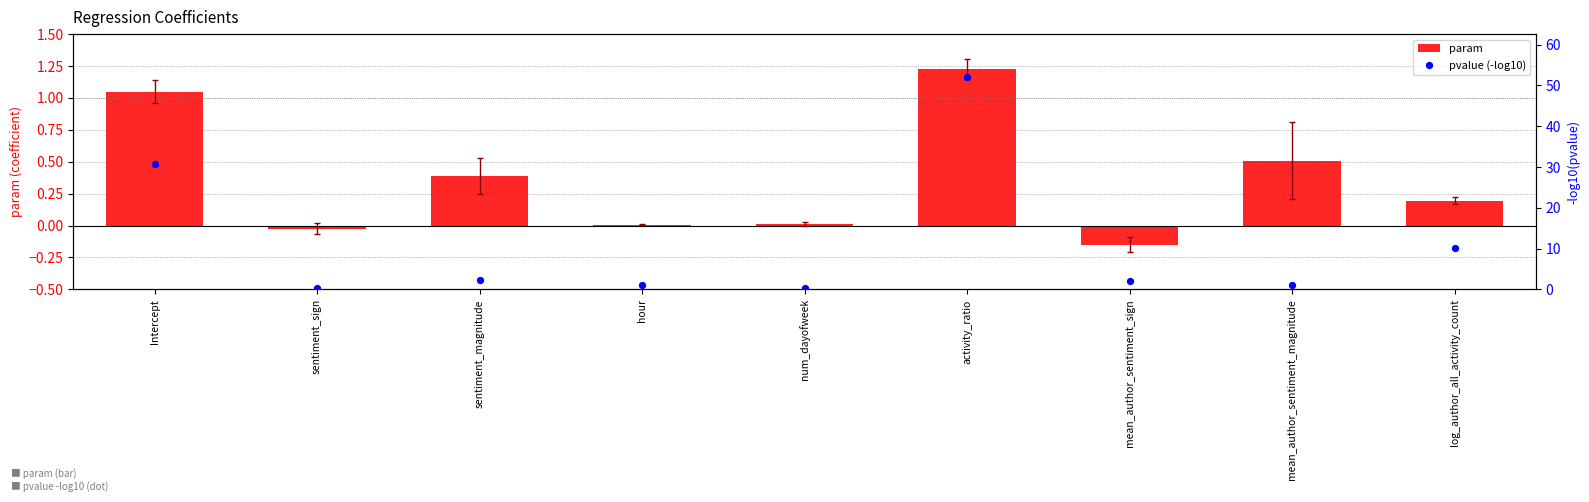

Which series reaches the minimum Y coordinate?

param